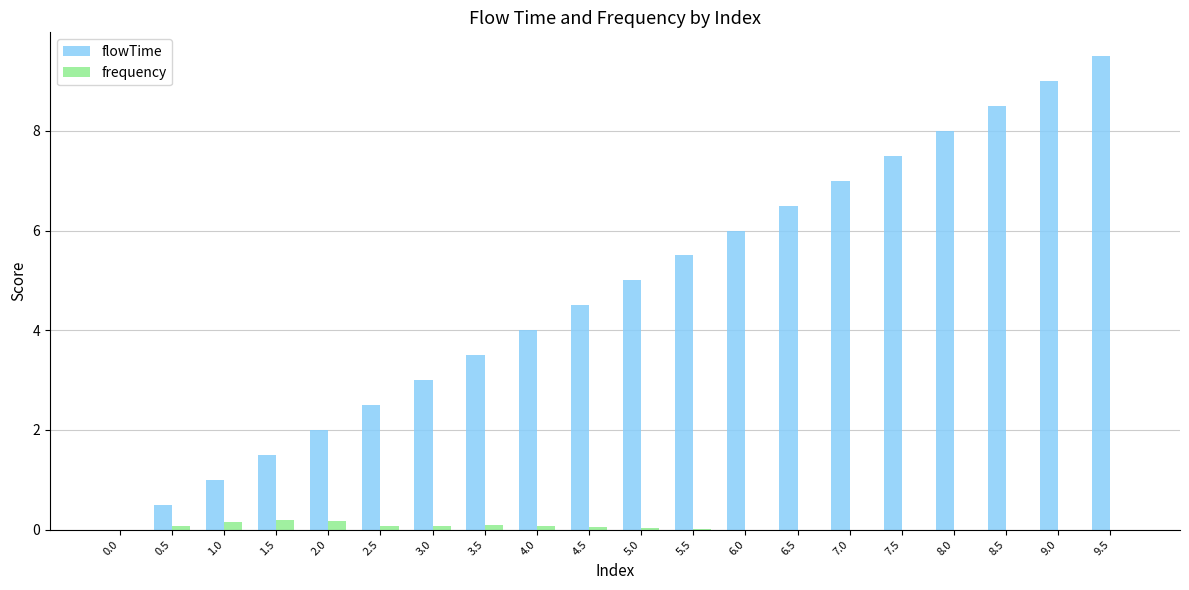

Between 4.0 and 5.0, which series saw the biggest shift?

flowTime